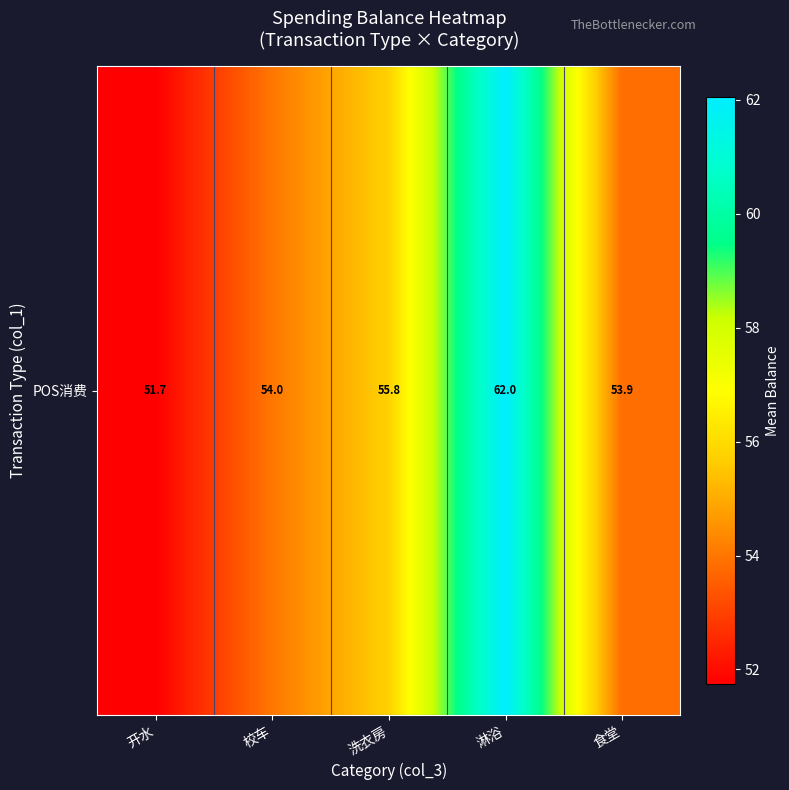

Is it true that the value at 洗衣房 is 81.3?

False